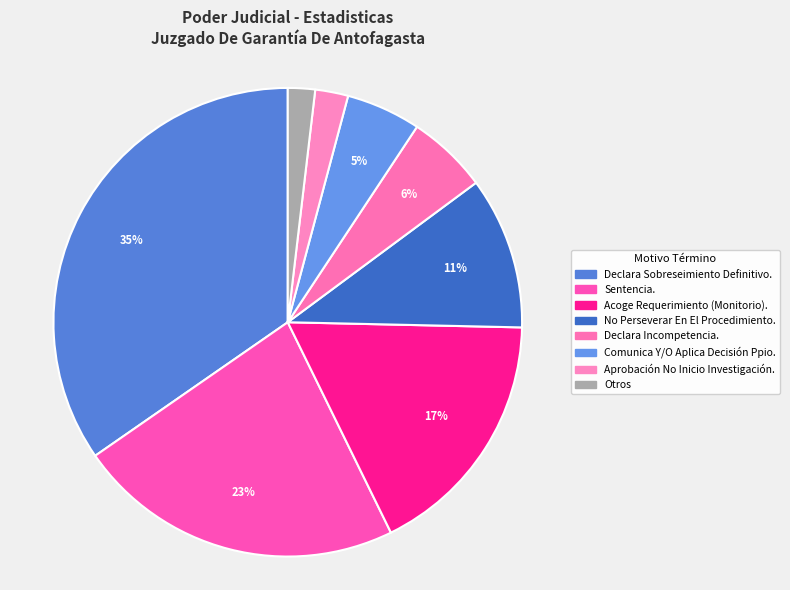

How many segments does this pie chart have?

8